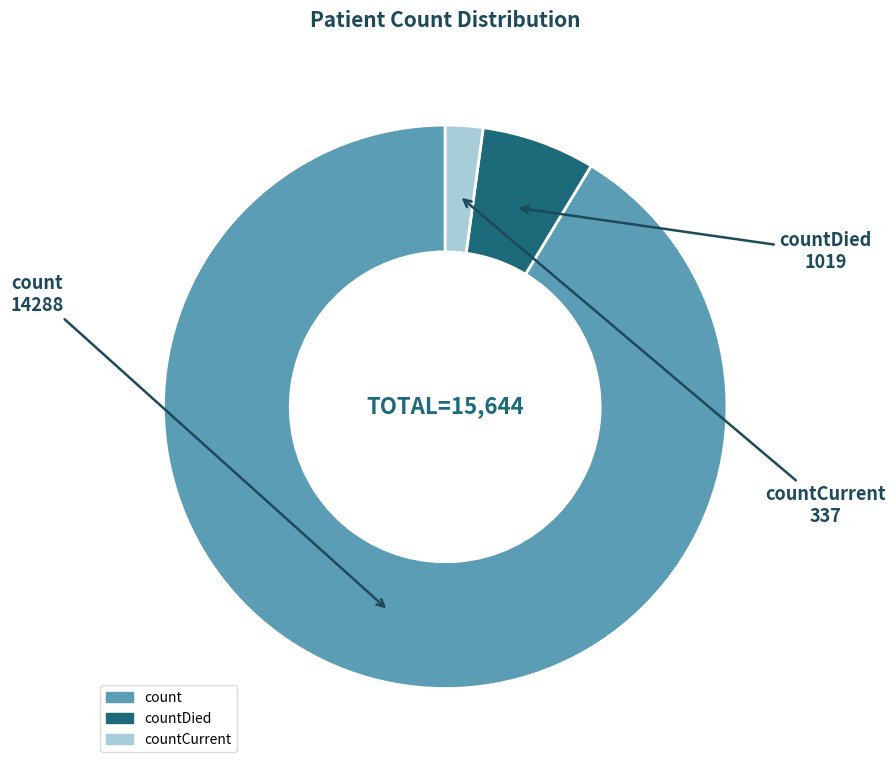

Which has a higher value, countCurrent or countDied?

countDied